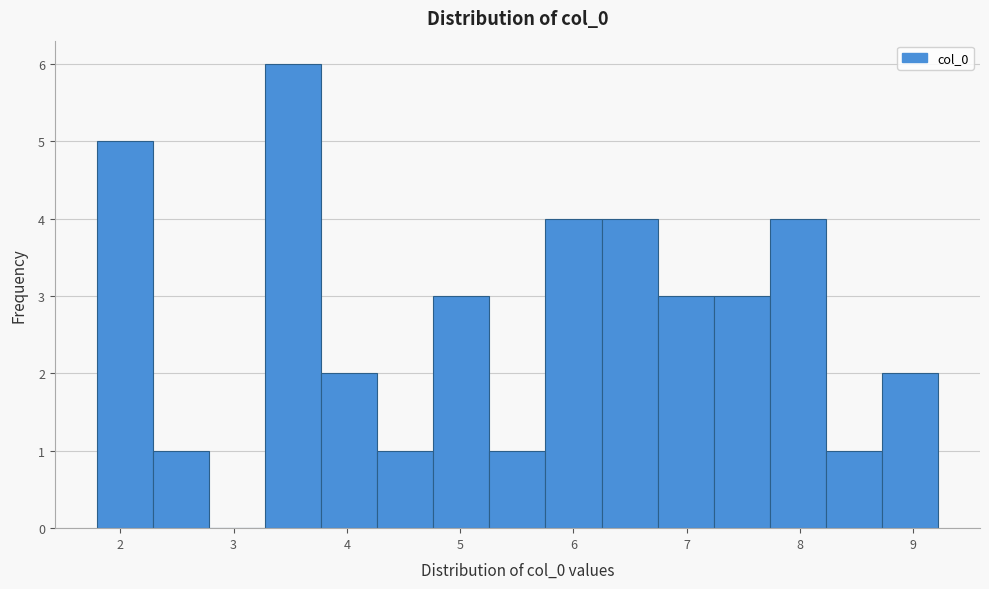

Over which range of the x-axis is the bar tallest?

3.3 to 3.8